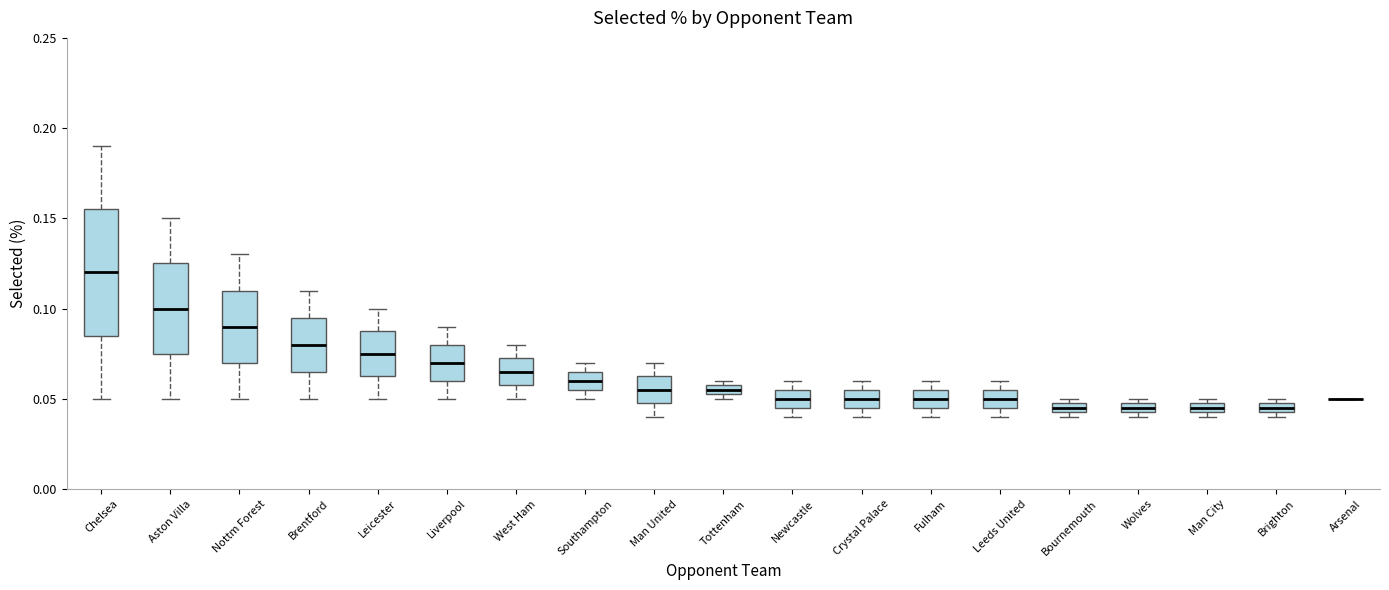

Comparing the boxes themselves (not the whiskers), which one is the tallest?

Chelsea